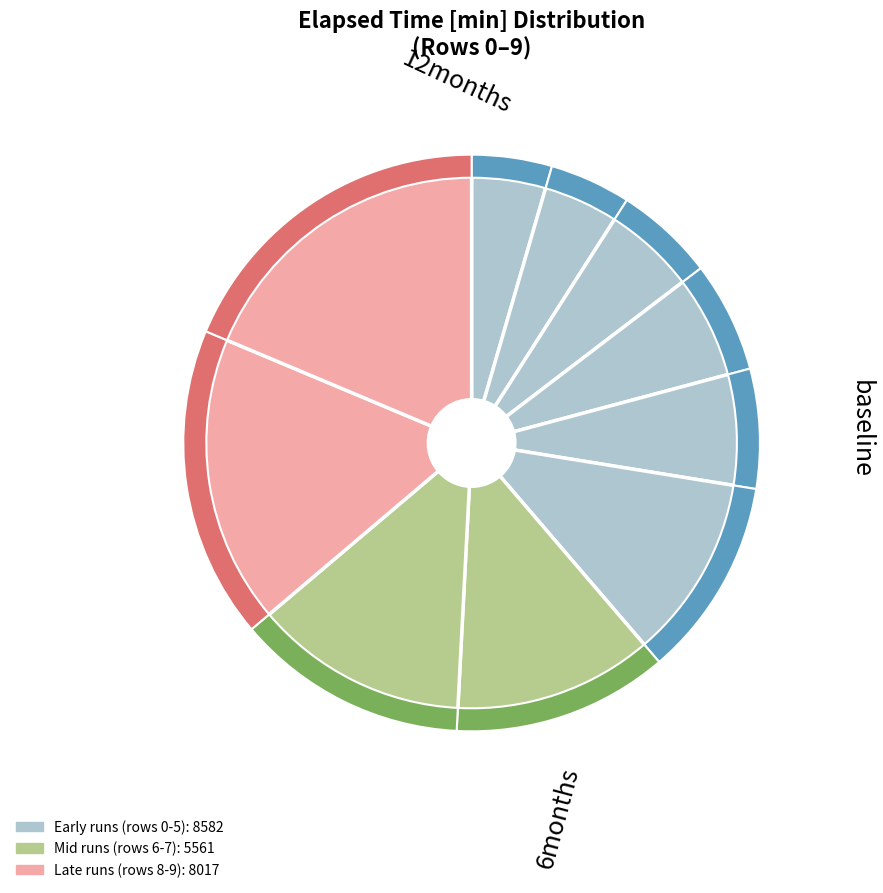

What percentage is NOT represented by 2?

94.4%